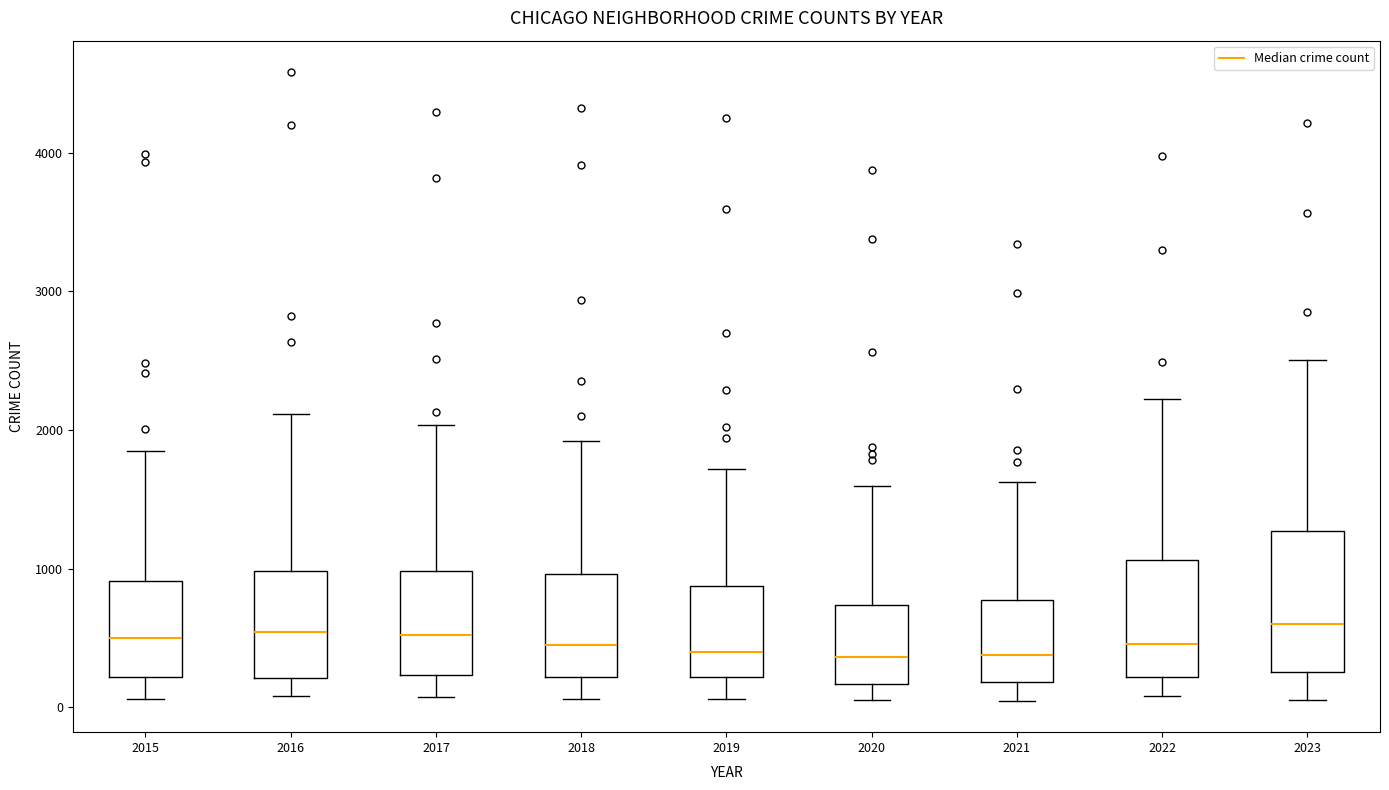

Where is the lower edge of the box at x = 2016 on the y-axis? The values are not printed on the chart, so give them approximately, as read against the axis.

200